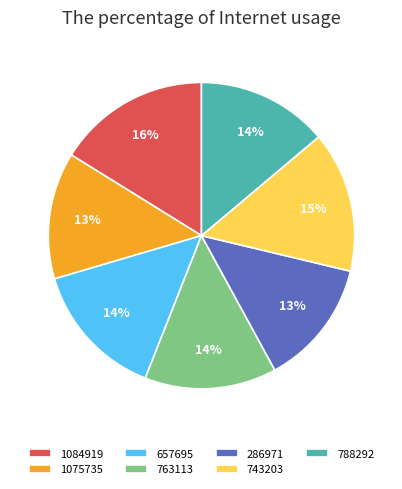

To the nearest percent, what is the difference between the largest and smallest slice percentages?

3%